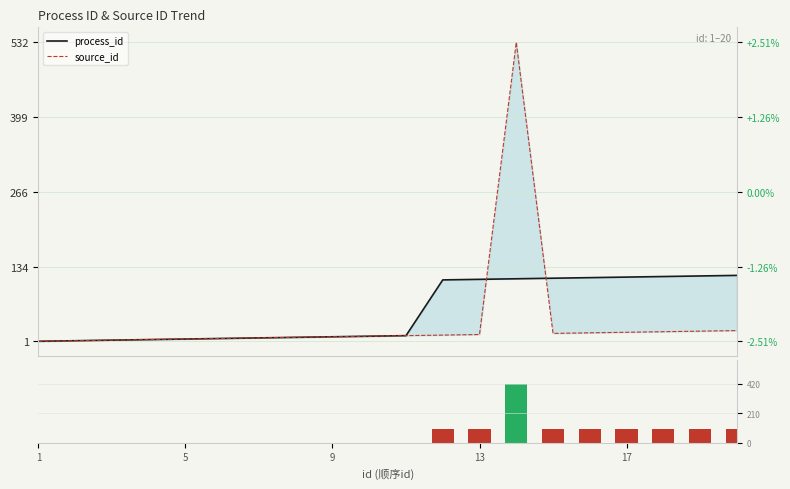

How many values in the |process_id - source_id| series exceed 0?

9